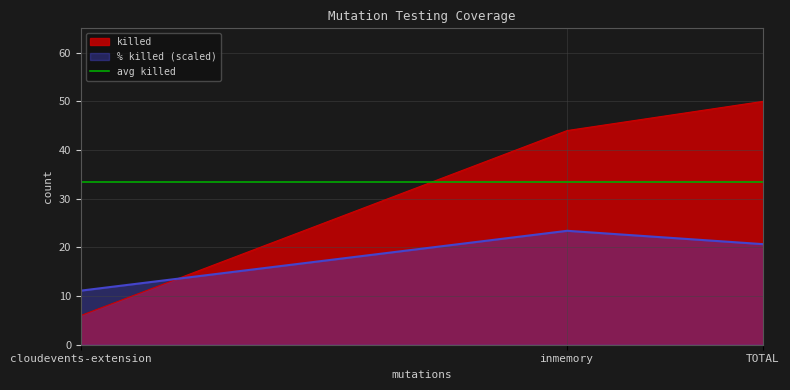

The value of % killed at TOTAL is 20.7. True or false?

True